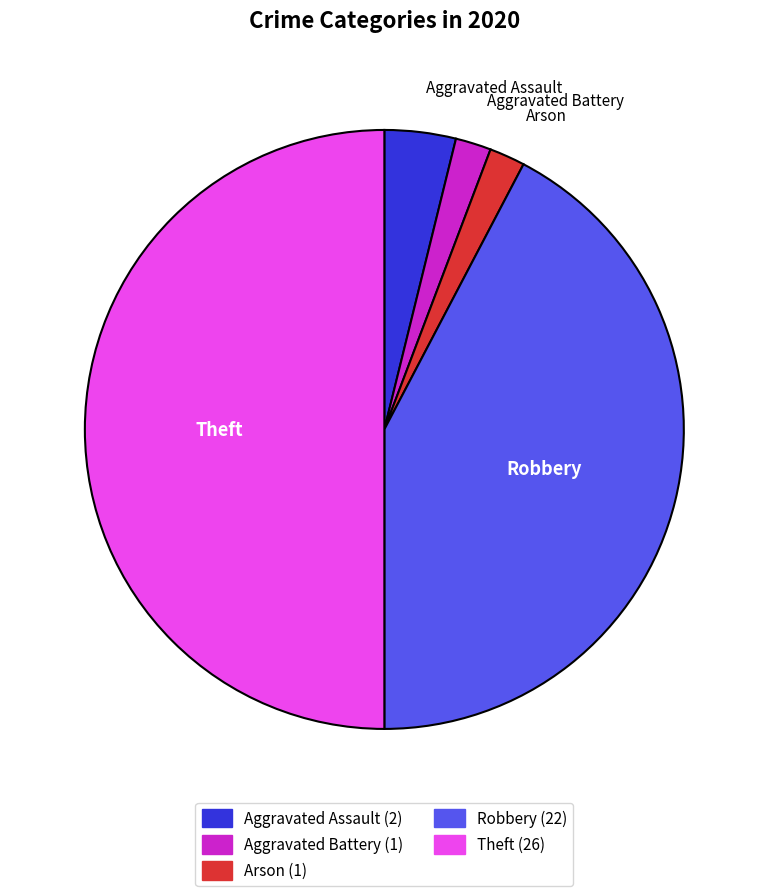

What is the largest slice in the pie chart?

Theft